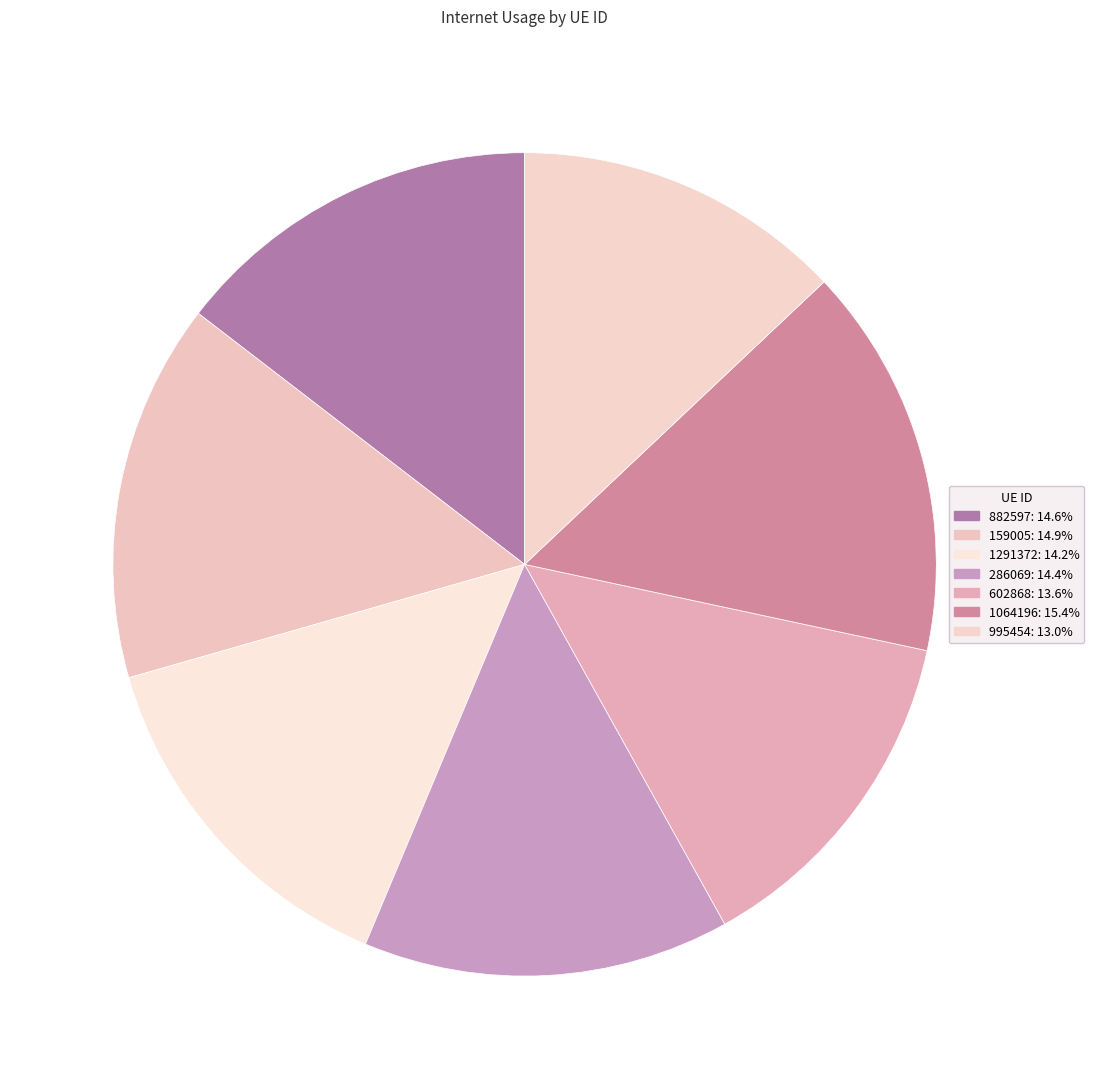

True or false: 1064196 accounts for 21% of the total.

False